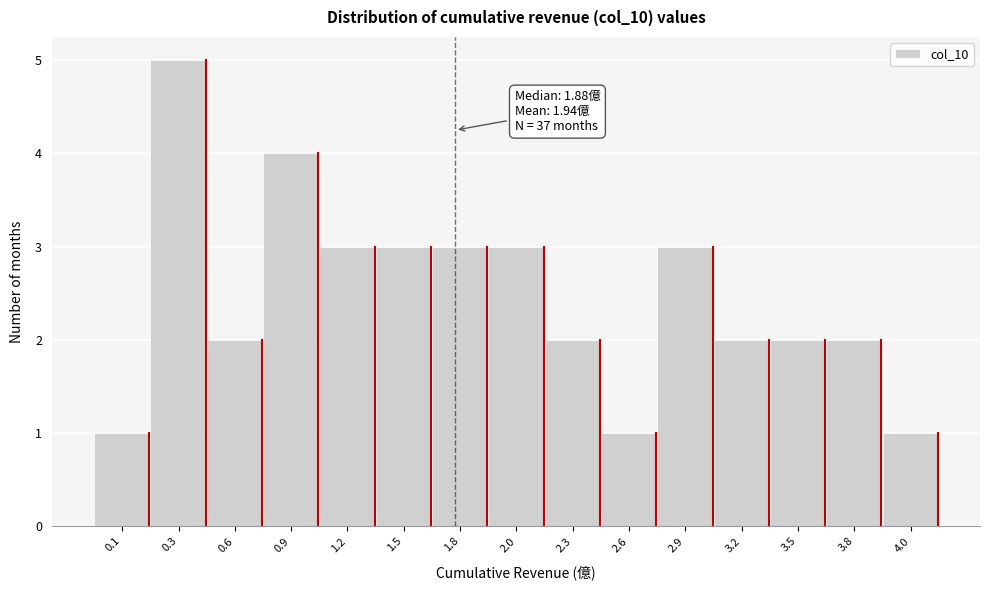

Reading left to right, transcribe all the data shown in this chart.

1	5	2	4	3	3	3	3	2	1	3	2	2	2	1